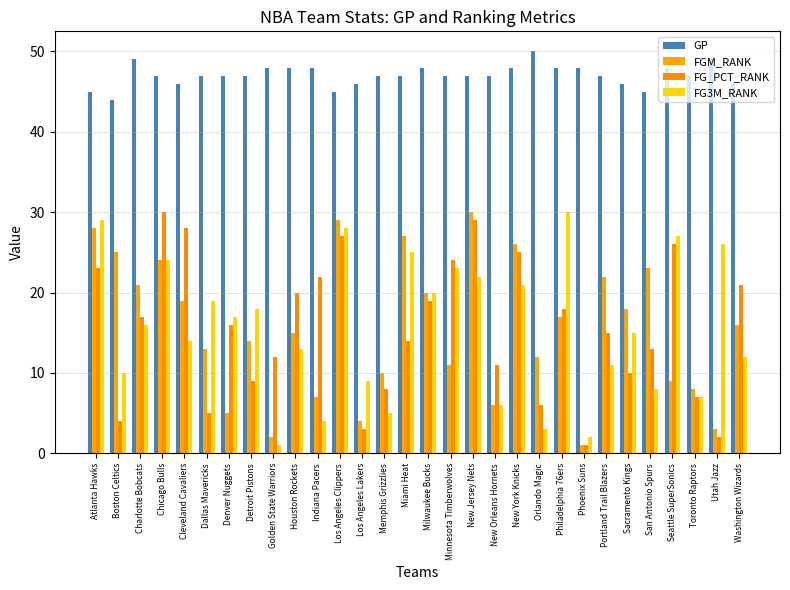

Count the number of data series in this chart.

4